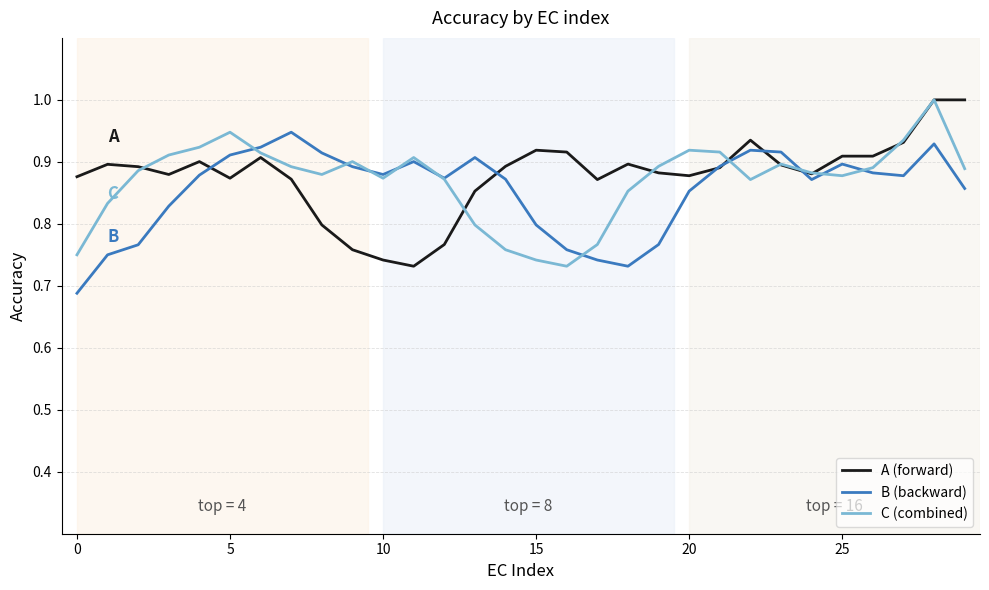

What is the maximum value shown in the chart?

1.0